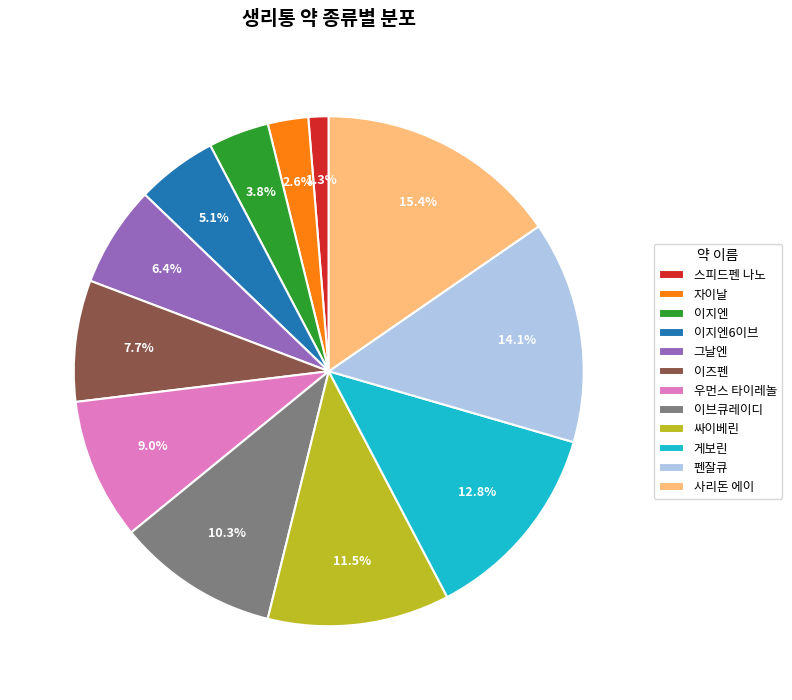

To the nearest percent, what percentage of the pie is 이브큐레이디?

10%